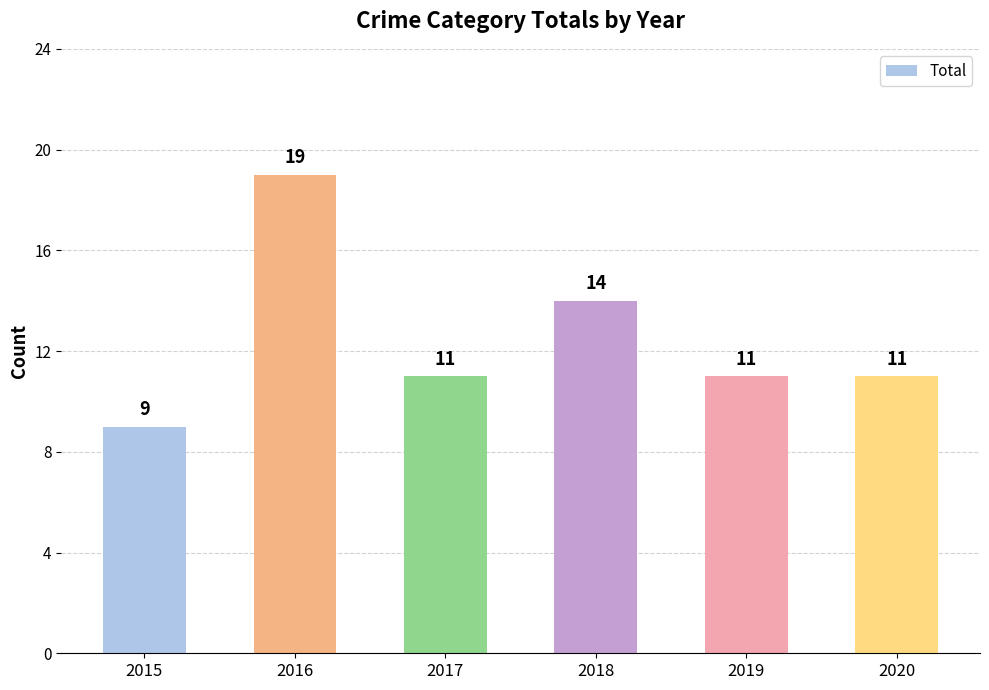

What is the difference between the second highest and minimum values?

5